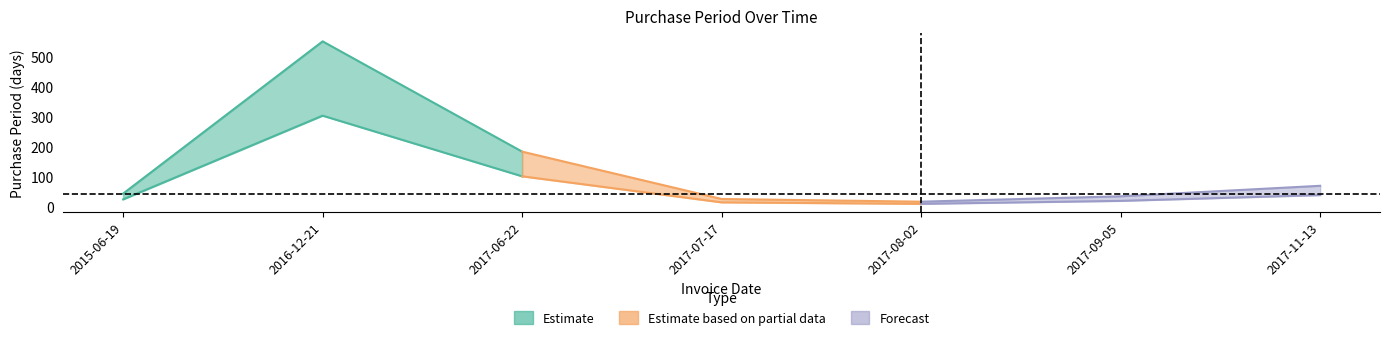

Where does the data first go above 43?

2016-12-21